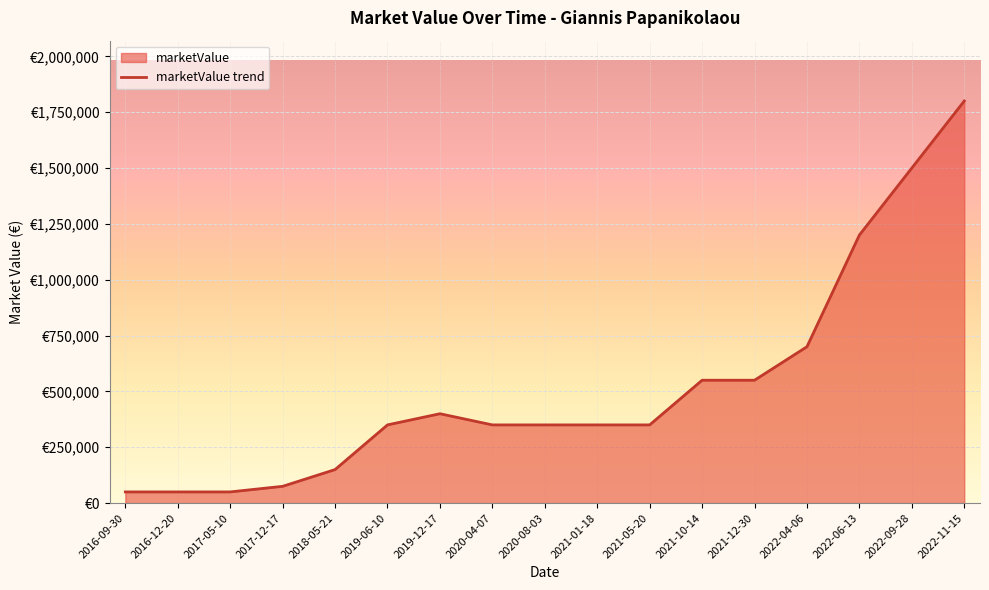

Where is the first local maximum?

2019-12-17